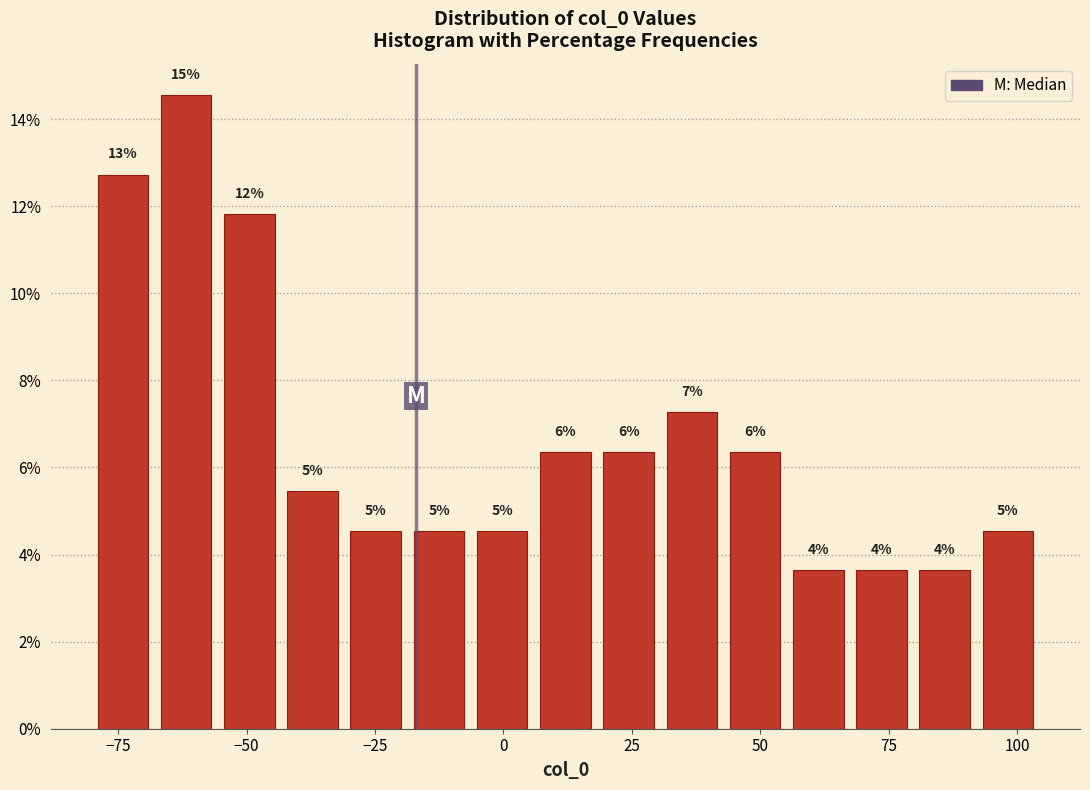

Read against the x-axis, roughly where is the centre of the tallest bar?

-60